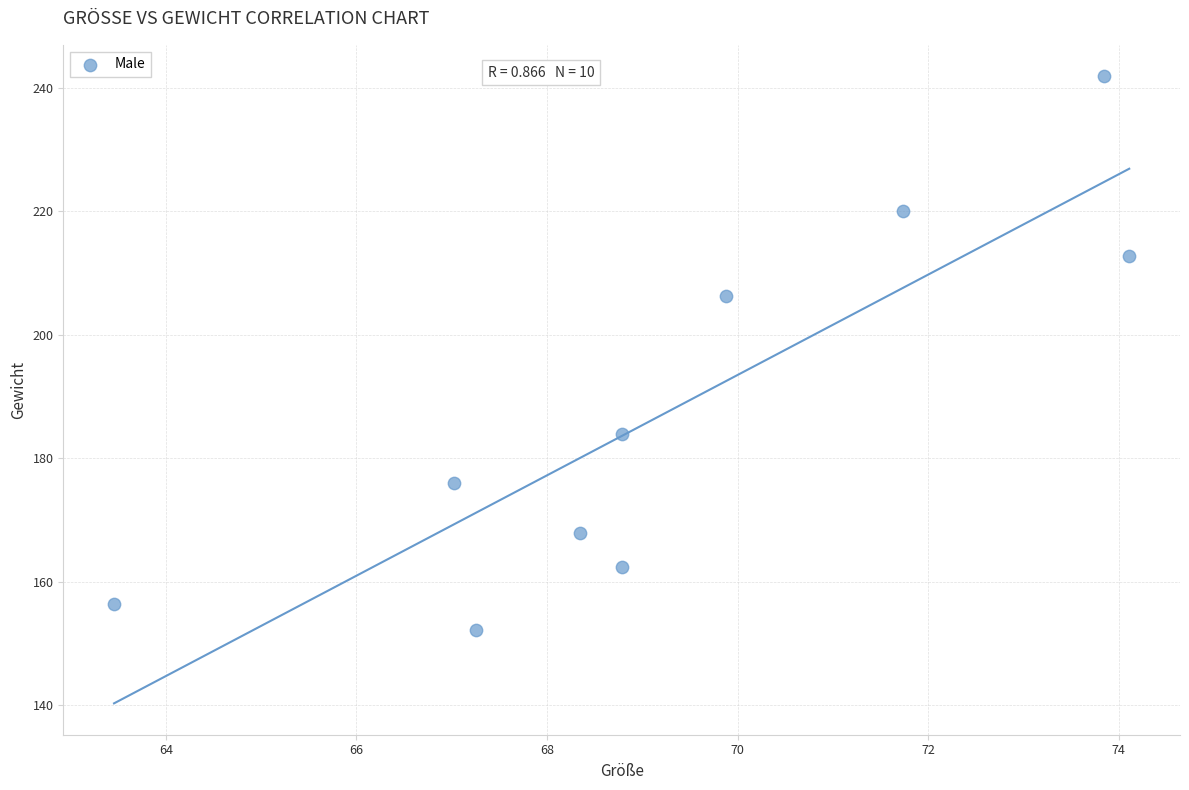

What Y value in the scatter plot is closest to 197?

206.3